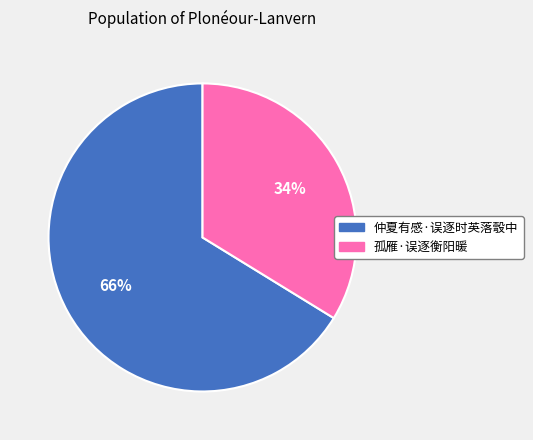

Which category accounts for the majority?

仲夏有感·误逐时英落彀中